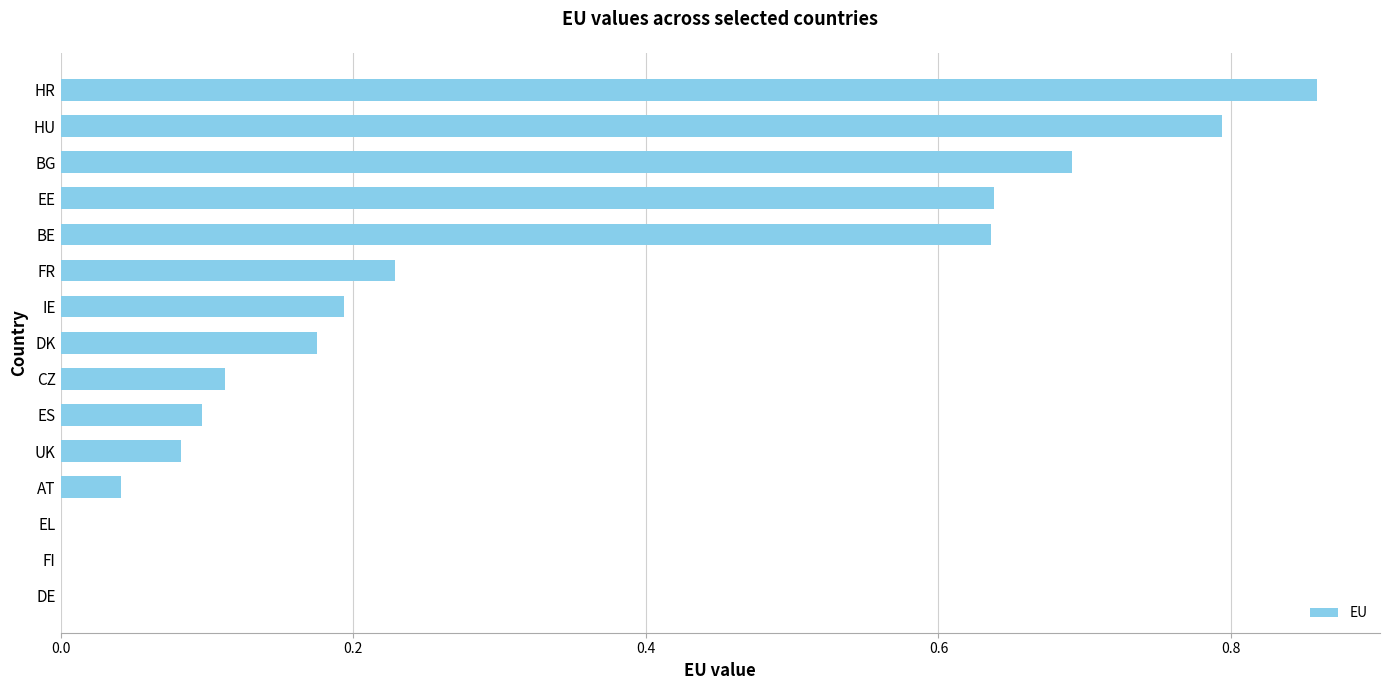

At which category does the chart reach its peak across all series?

HR